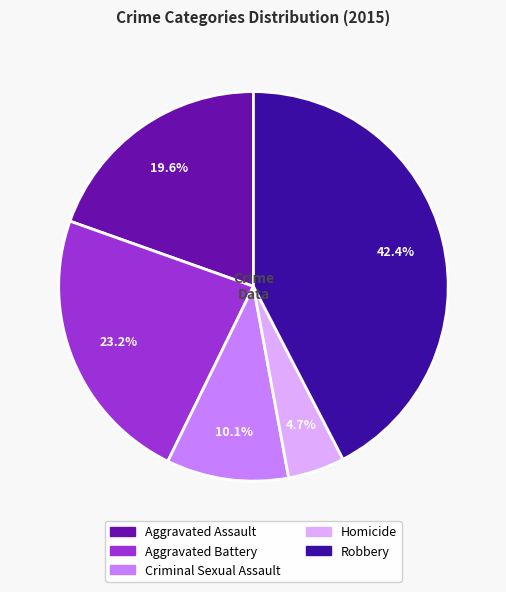

Count the number of slices in the pie.

5